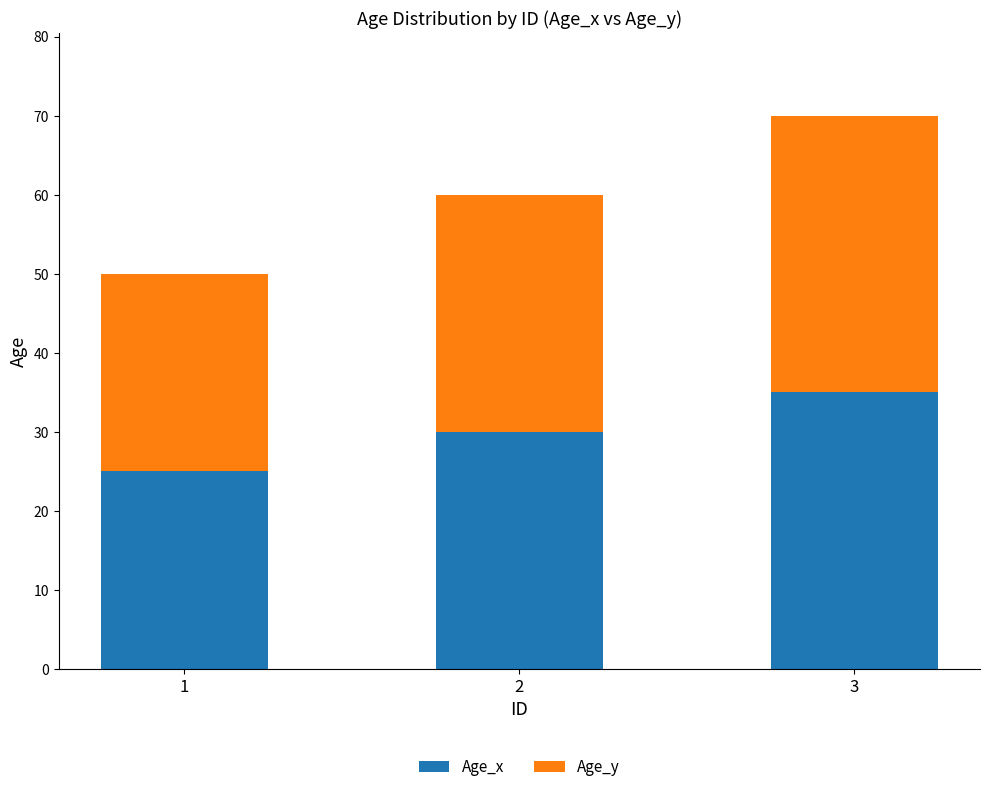

At which category is the sum across all series the highest?

3